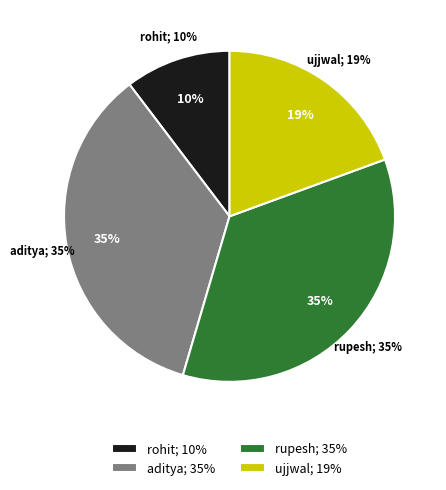

The ujjwal slice represents 19% of the pie. True or false?

True